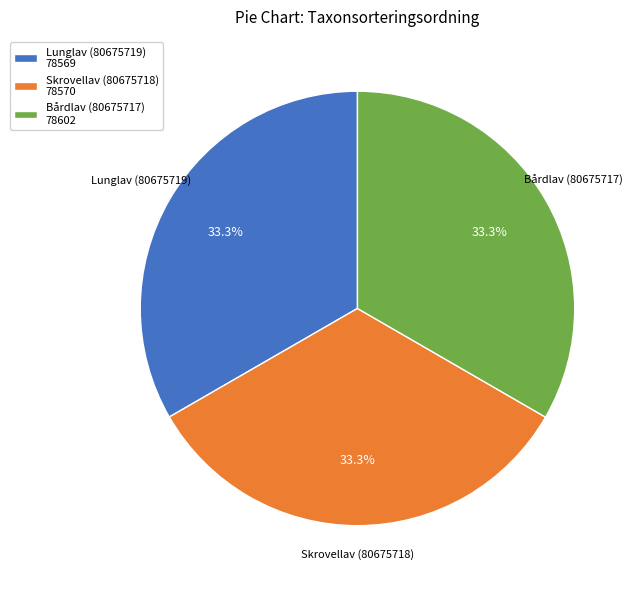

Is there any slice that represents more than half of the pie?

No